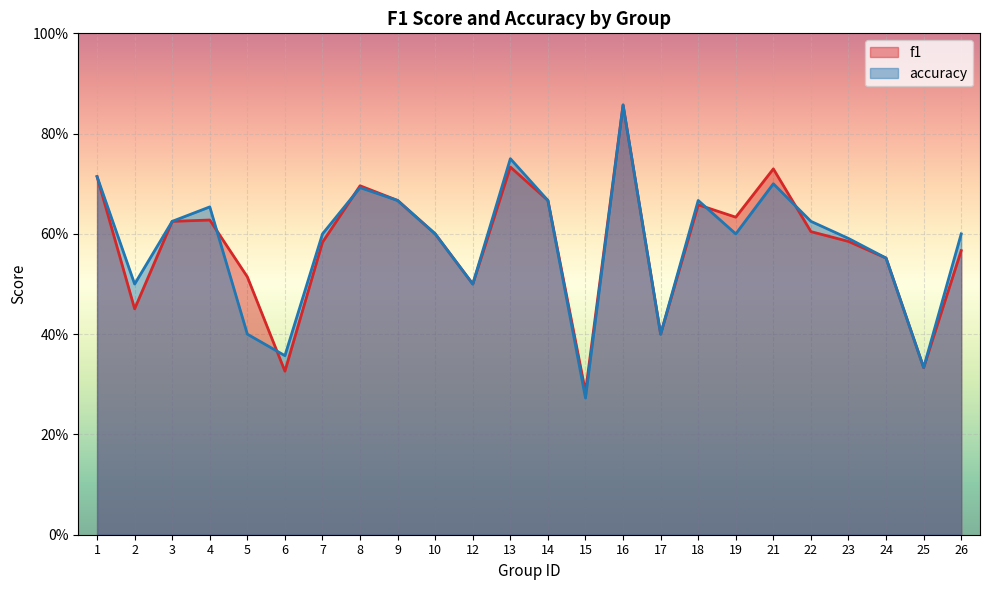

Between 9 and 19, which series saw the biggest shift?

accuracy